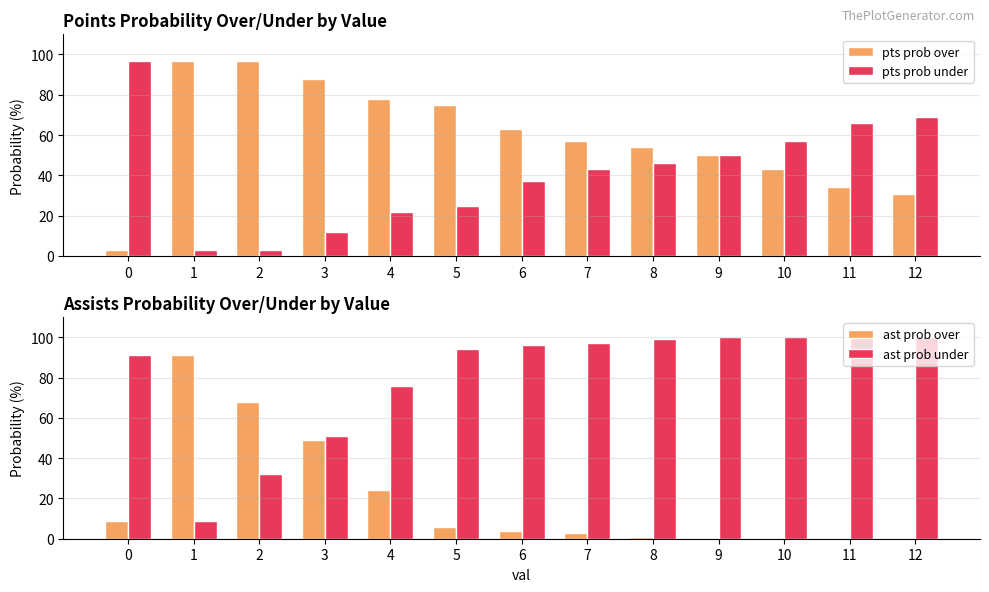

Count the number of data series in this chart.

4